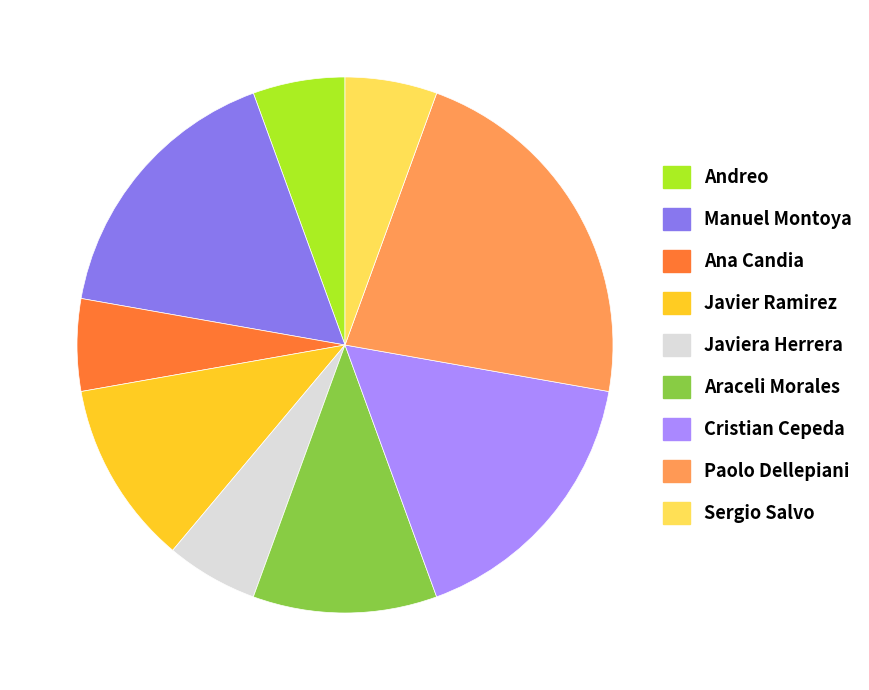

Combined, do Javiera Herrera and Manuel Montoya account for over 50%?

No